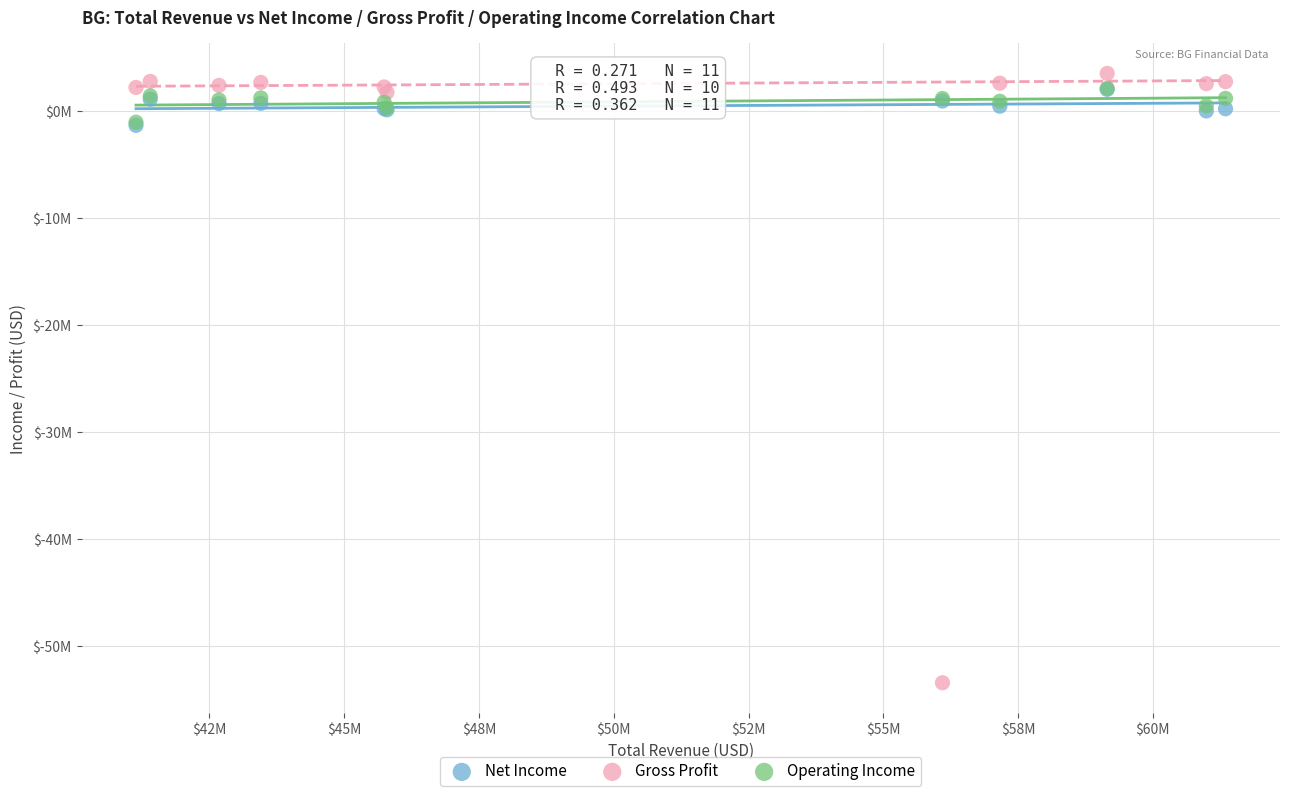

Which series reaches the minimum Y coordinate?

Gross Profit